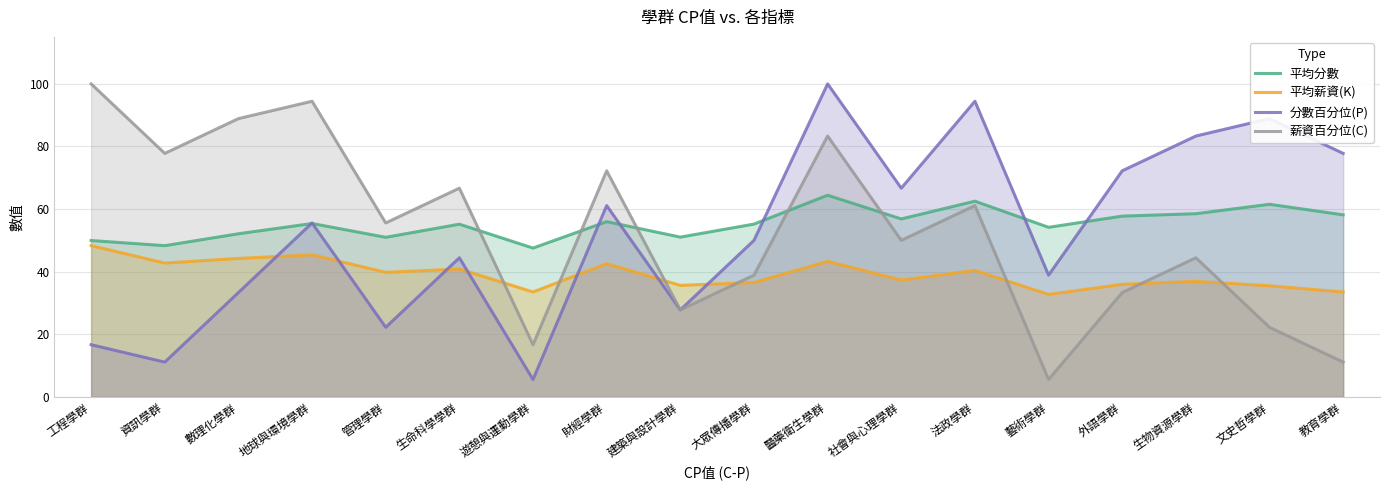

Where does the 平均薪資(K) series first go above 39?

工程學群